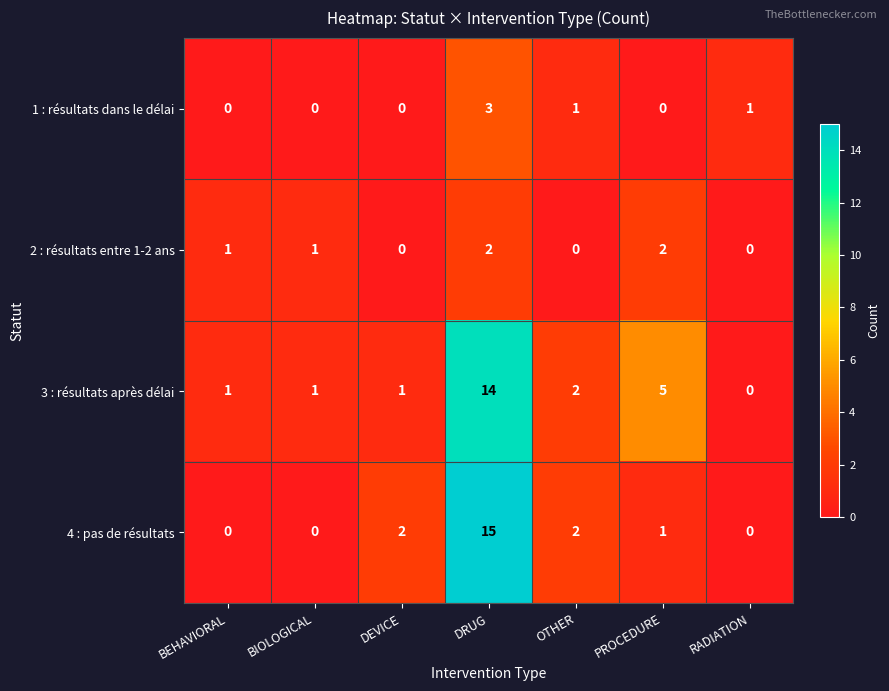

Count the 1 : résultats dans le délai values in the range 0 to 1.

6